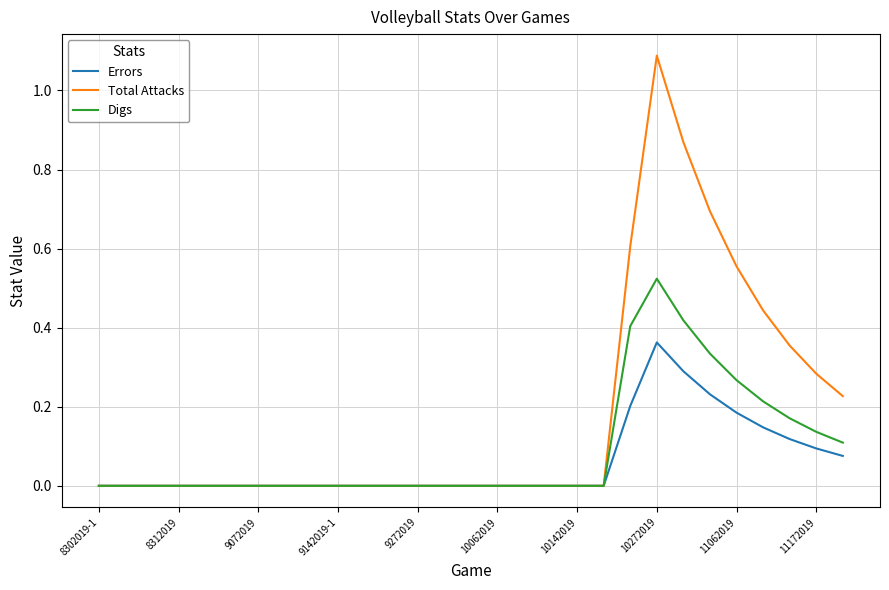

Which series has the largest range (max minus min)?

Total Attacks